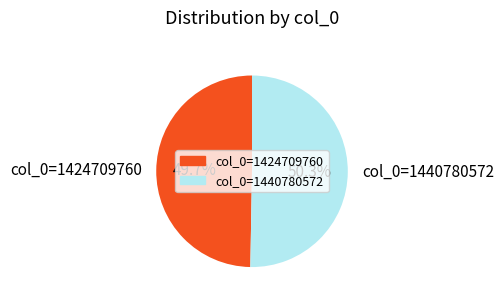

How many slices are in this pie chart?

2